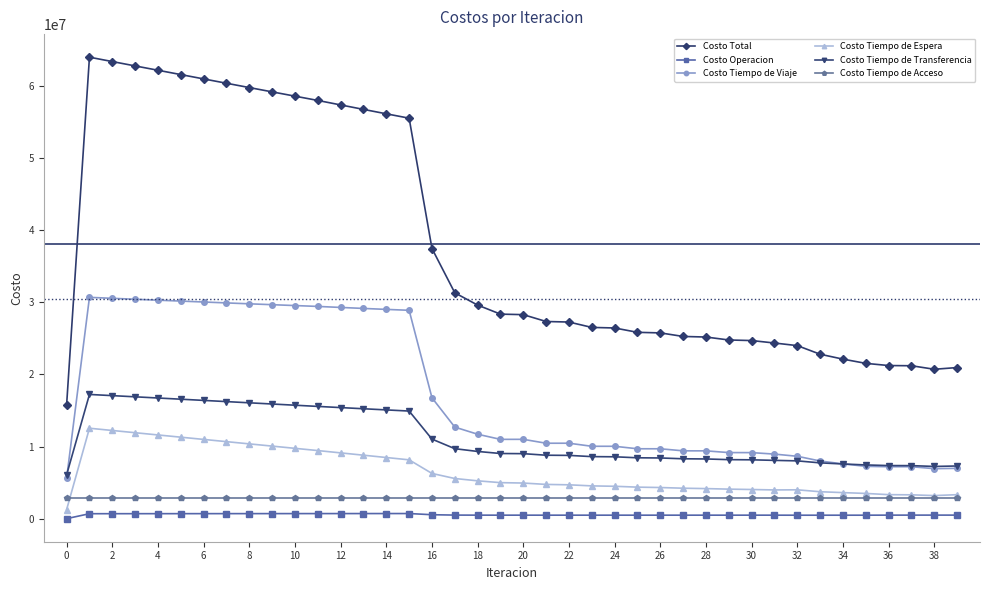

Which series has the widest spread of values?

Costo Total